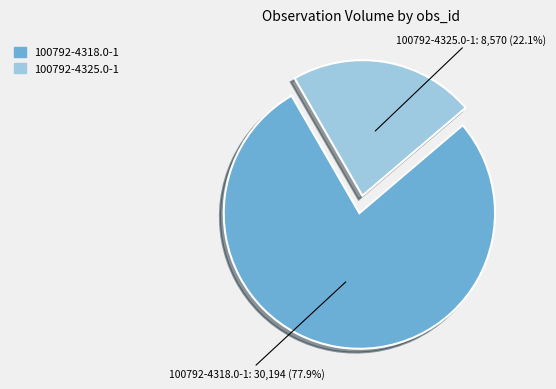

Approximately how many times larger is the value at 100792-4318.0-1 compared to 100792-4325.0-1?

3.5